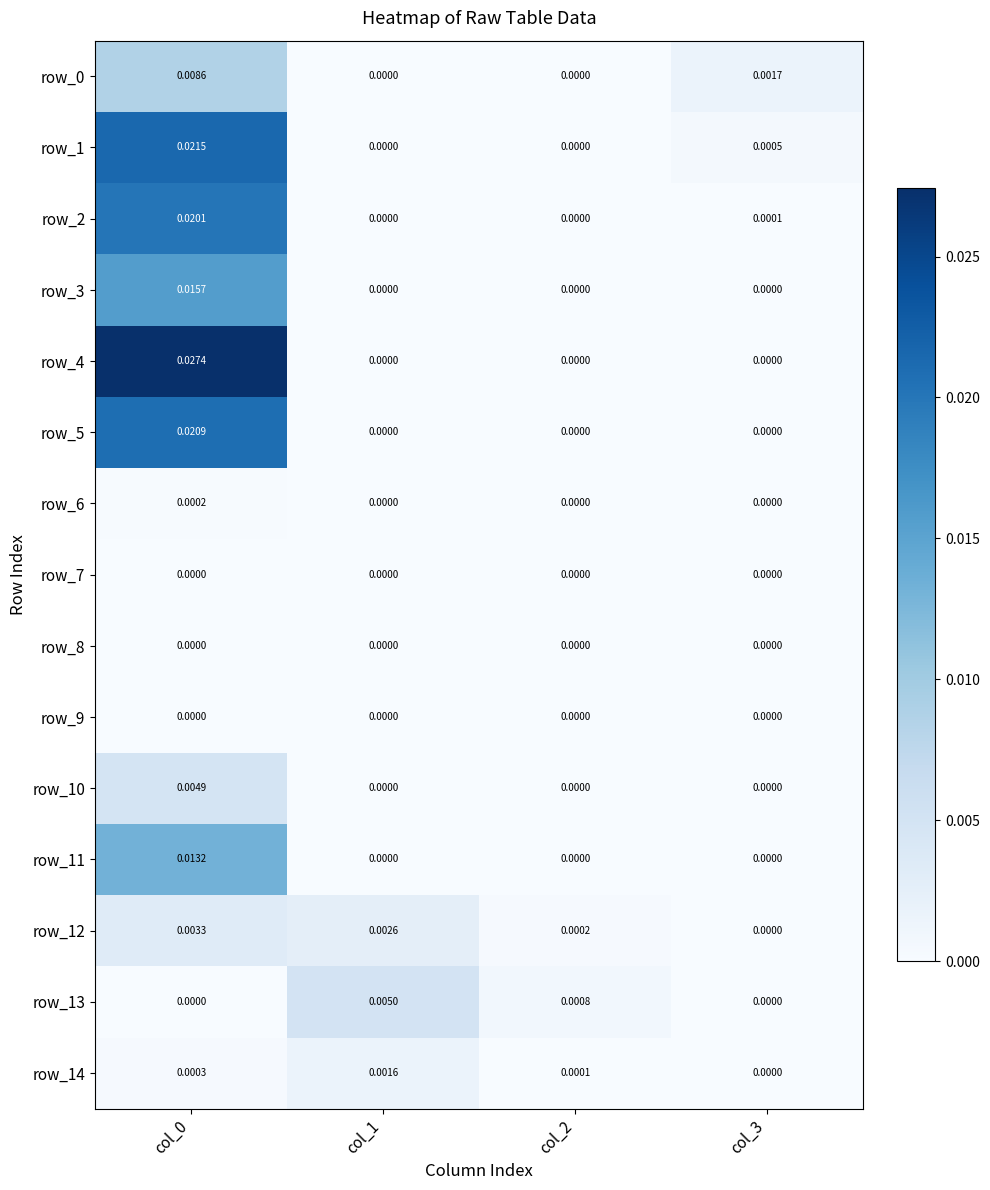

The row_13 series shows 0.0 at col_0. True or false?

True